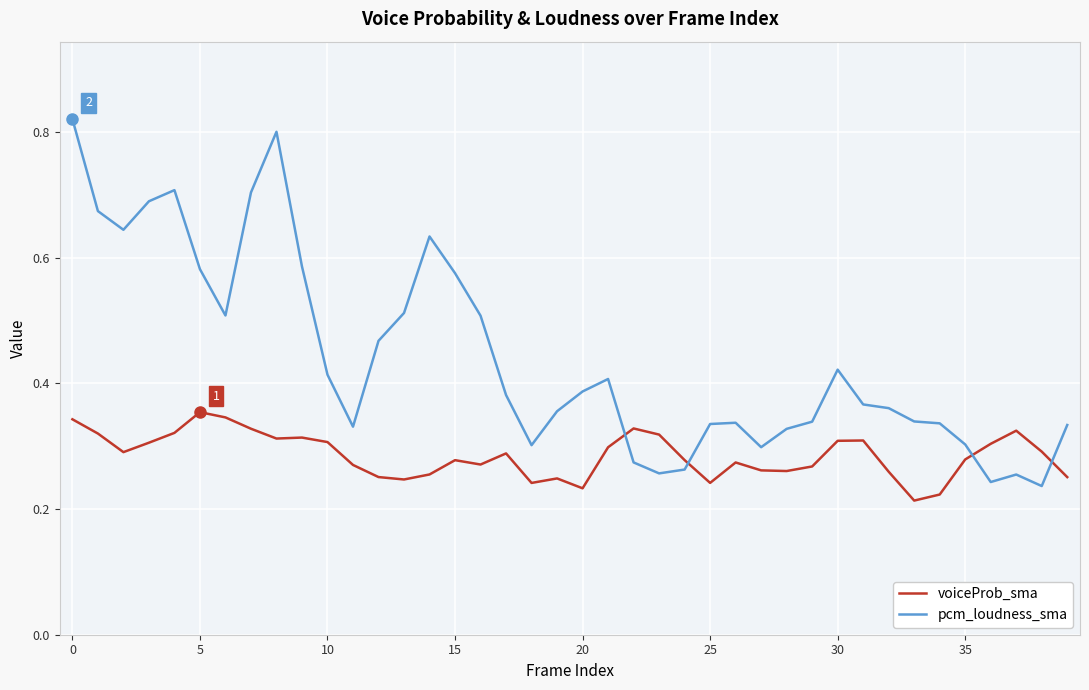

True or false: pcm_loudness_sma and voiceProb_sma cross at least once.

True